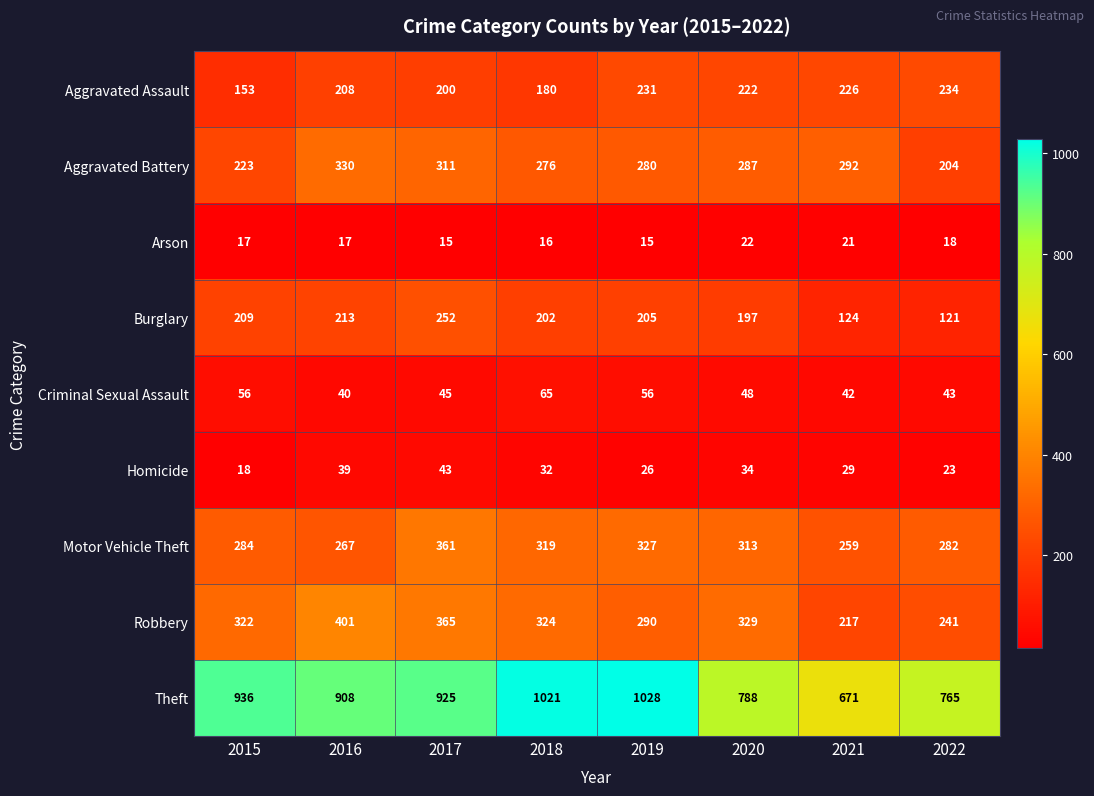

Rank the categories by Robbery value from highest to lowest.

2016, 2017, 2020, 2018, 2015, 2019, 2022, 2021